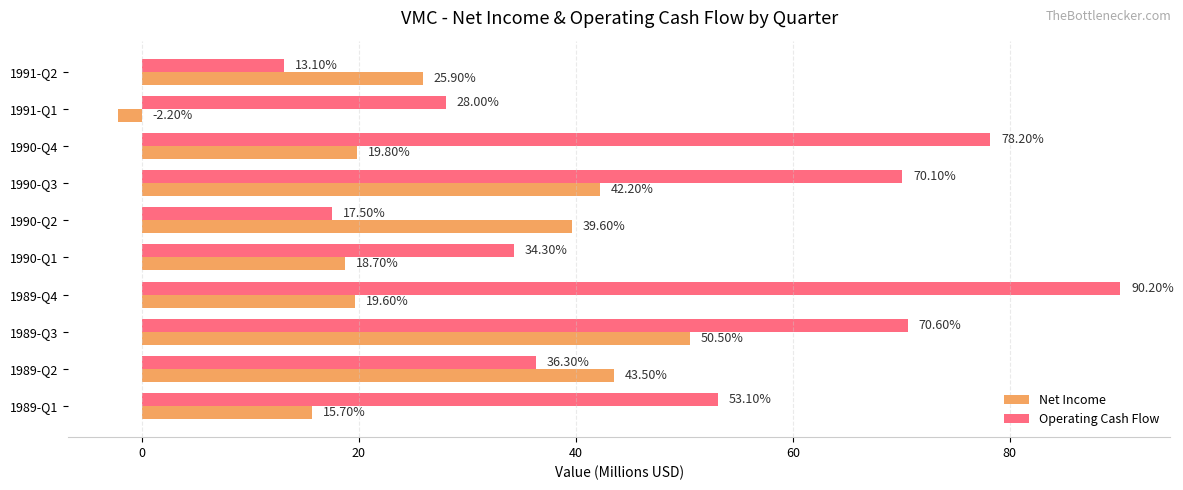

Which series has the largest total across all categories?

Operating Cash Flow